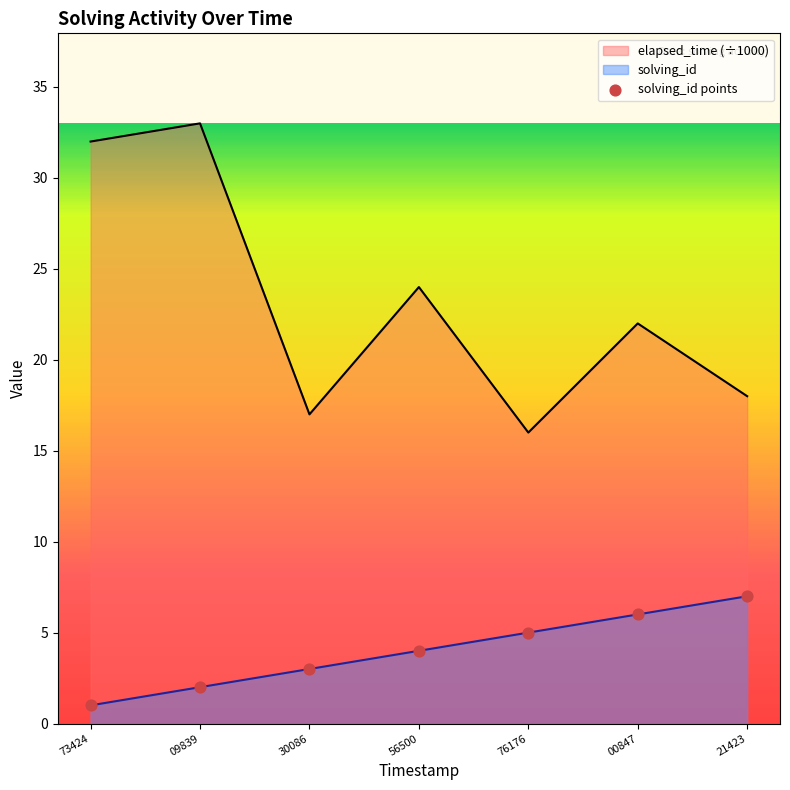

Which series has the widest spread of values?

elapsed_time (÷1000)